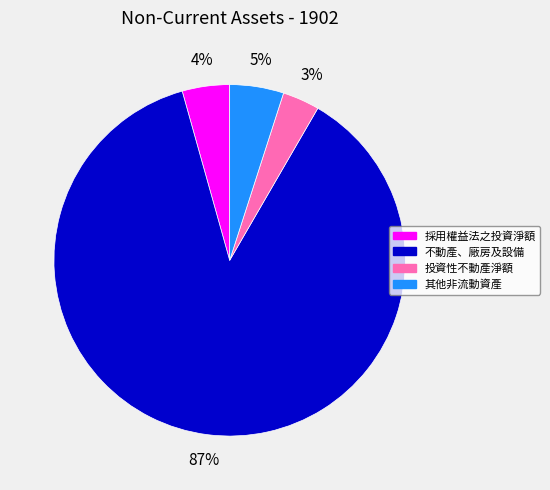

Does 不動產、廠房及設備 account for over 50% of the chart?

Yes